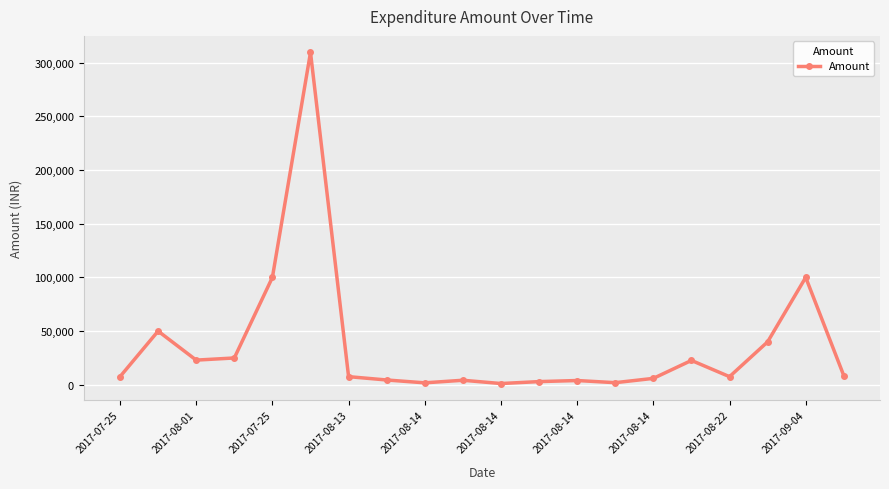

What is the difference between the second highest and second lowest values?

98150